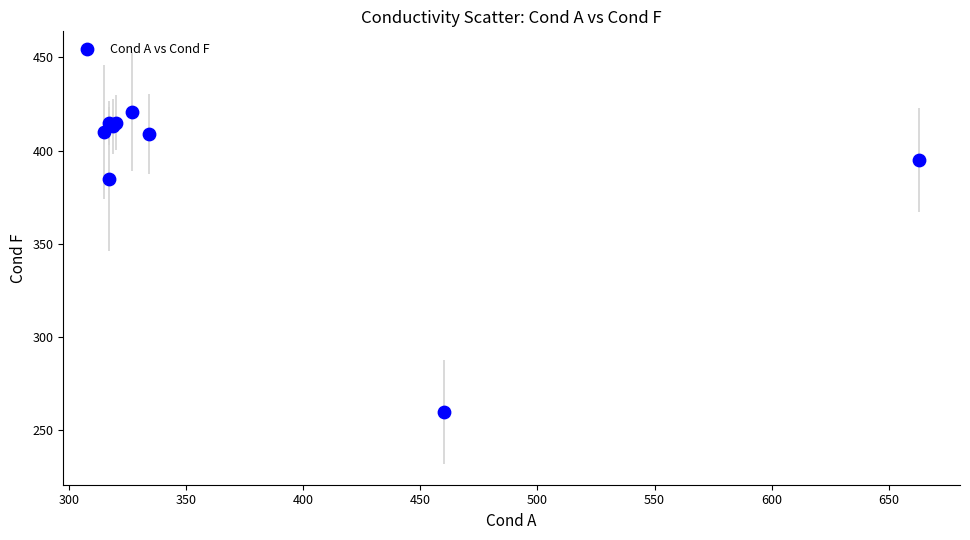

What Y value in the scatter plot is closest to 340?

385